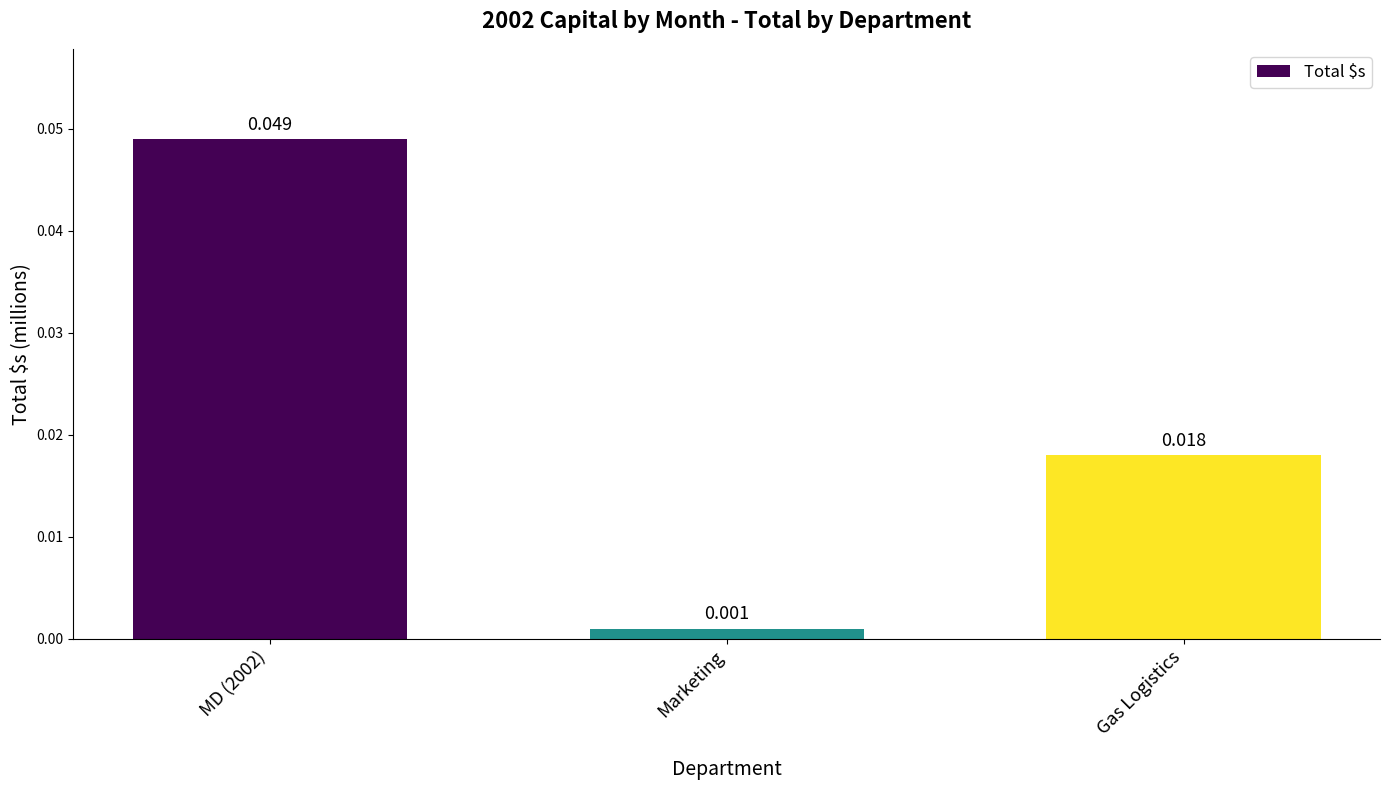

Which category has the highest value across all series?

MD (2002)